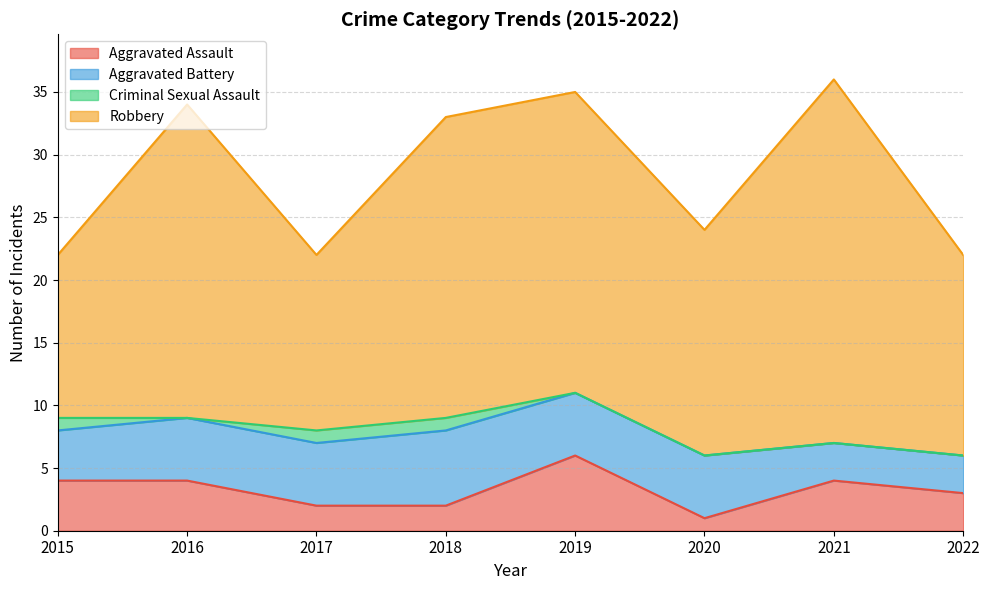

At which category does Criminal Sexual Assault reach its first local valley?

2016